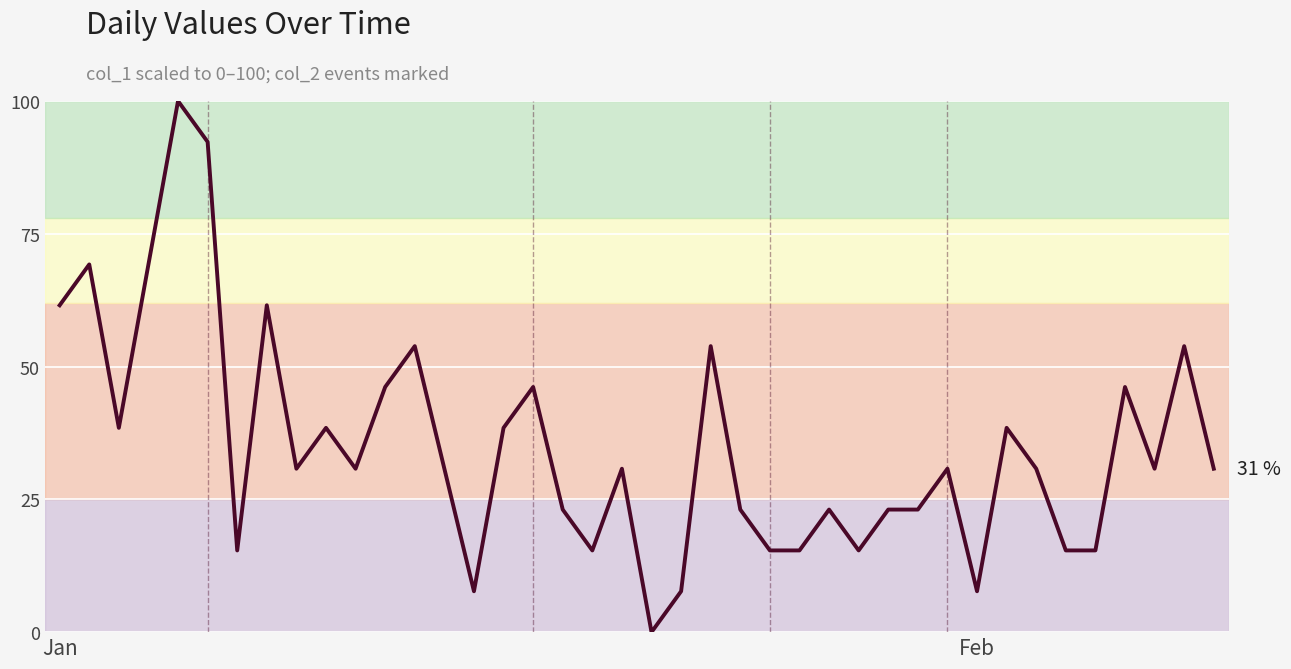

The value at 2023-02-05 is 25.6. True or false?

False